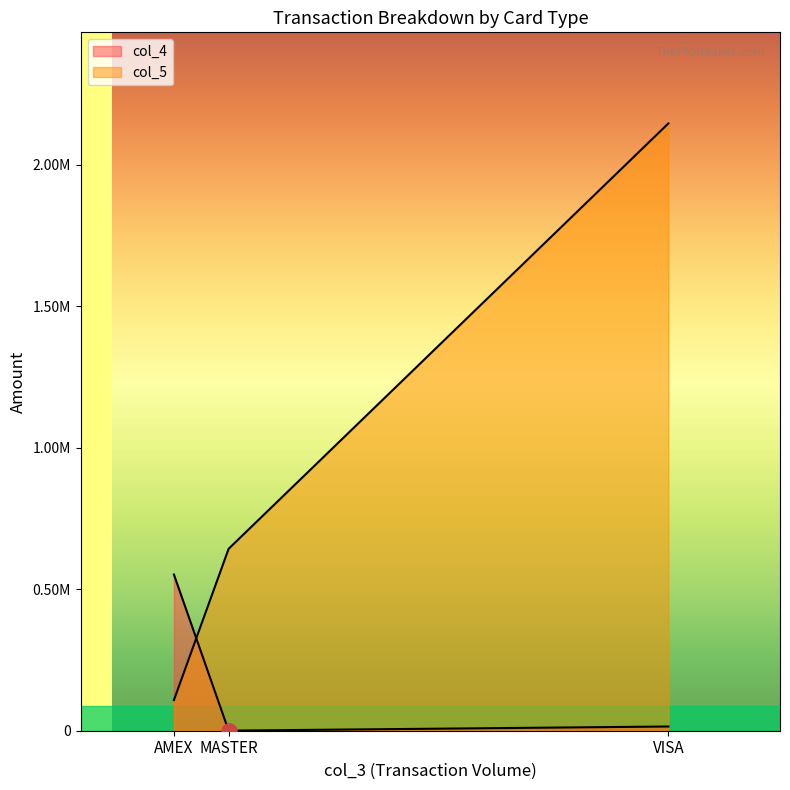

Is the value of col_5 at VISA greater than the value of col_4 at AMEX?

Yes